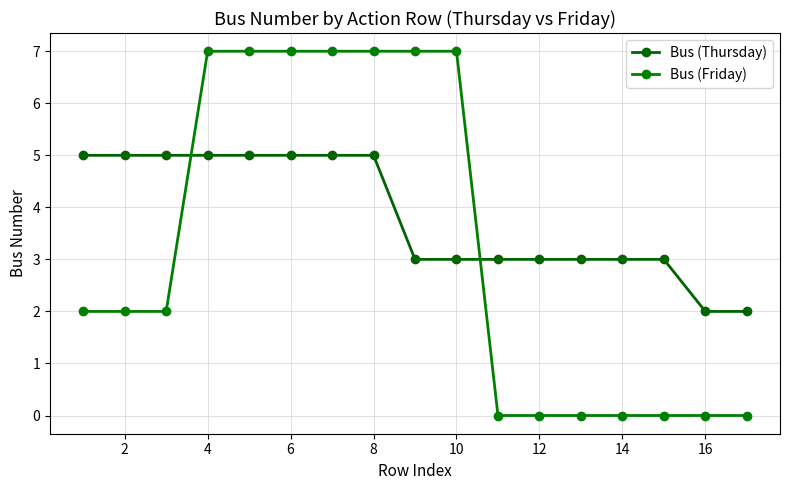

How many lines are shown in the chart?

2